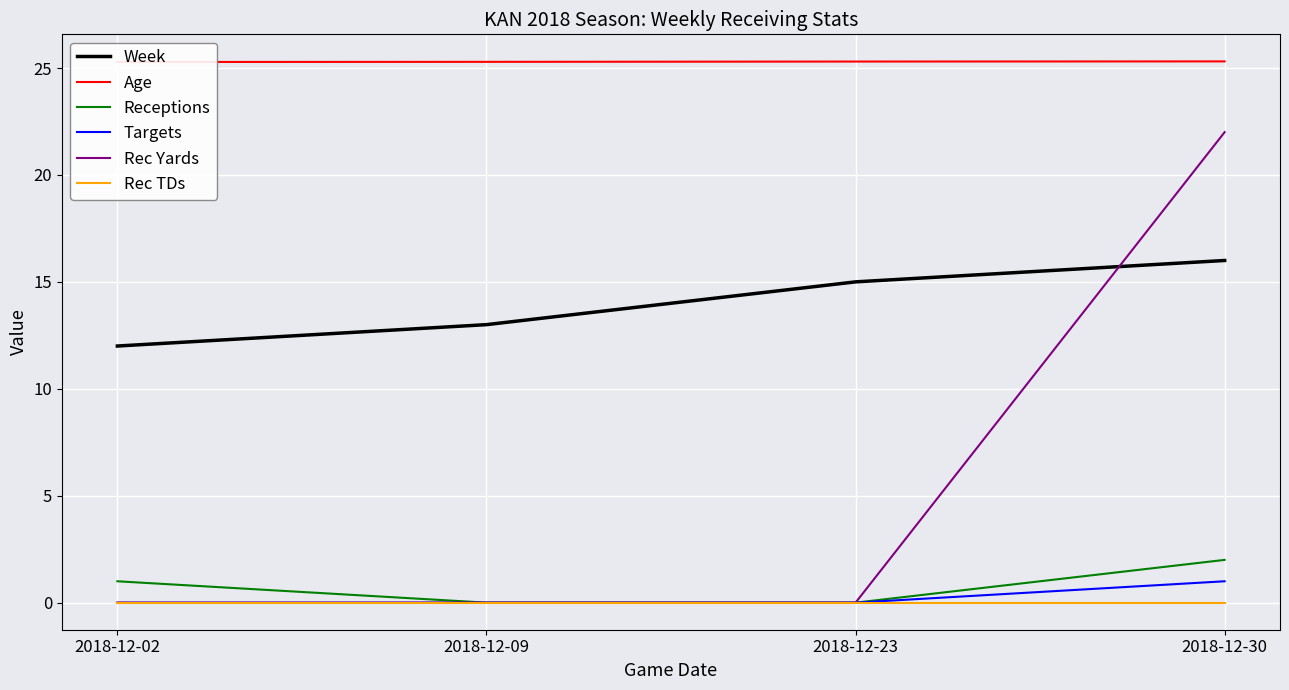

Which series has the largest range (max minus min)?

Rec Yards